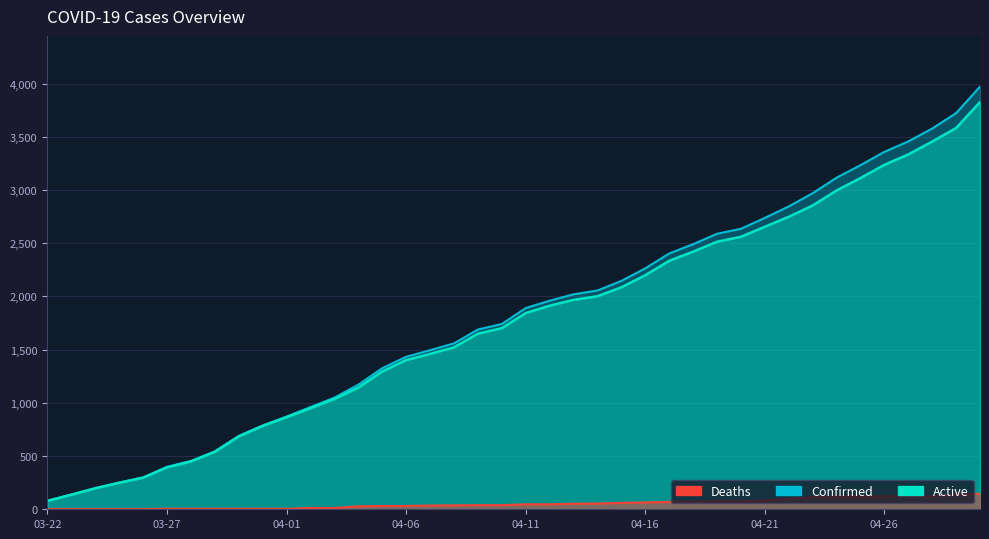

How many values in the Confirmed series are below 1891?

20